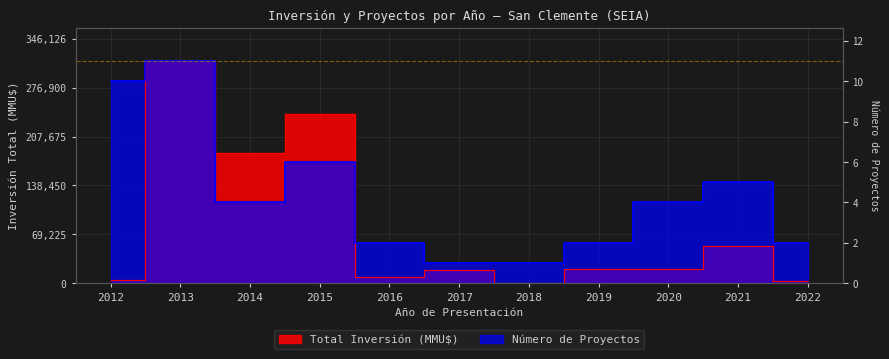

Which category has the lowest value in the Número de Proyectos series?

2017